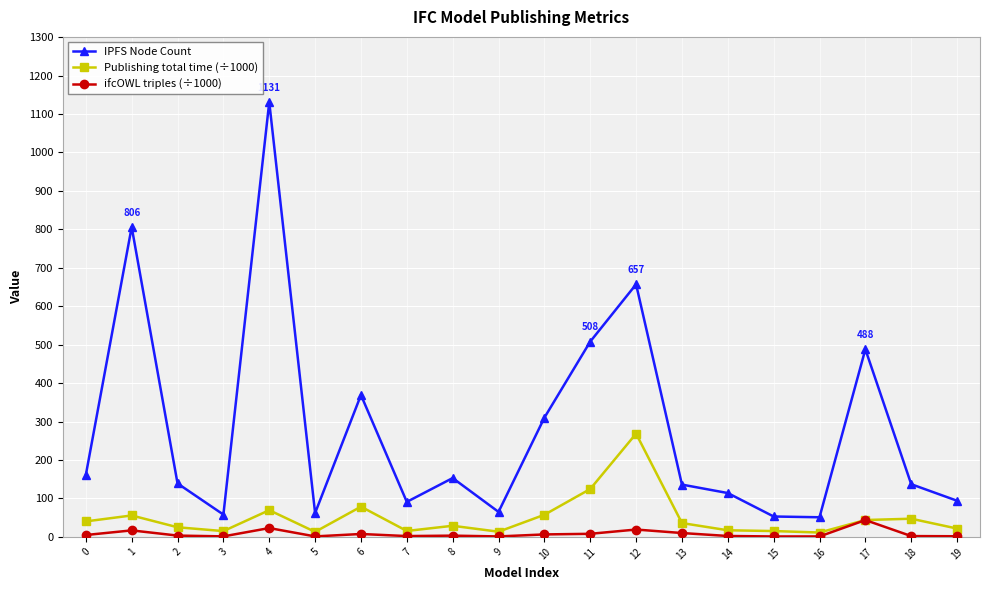

True or false: IPFS Node Count and ifcOWL triples (÷1000) cross at least once.

False